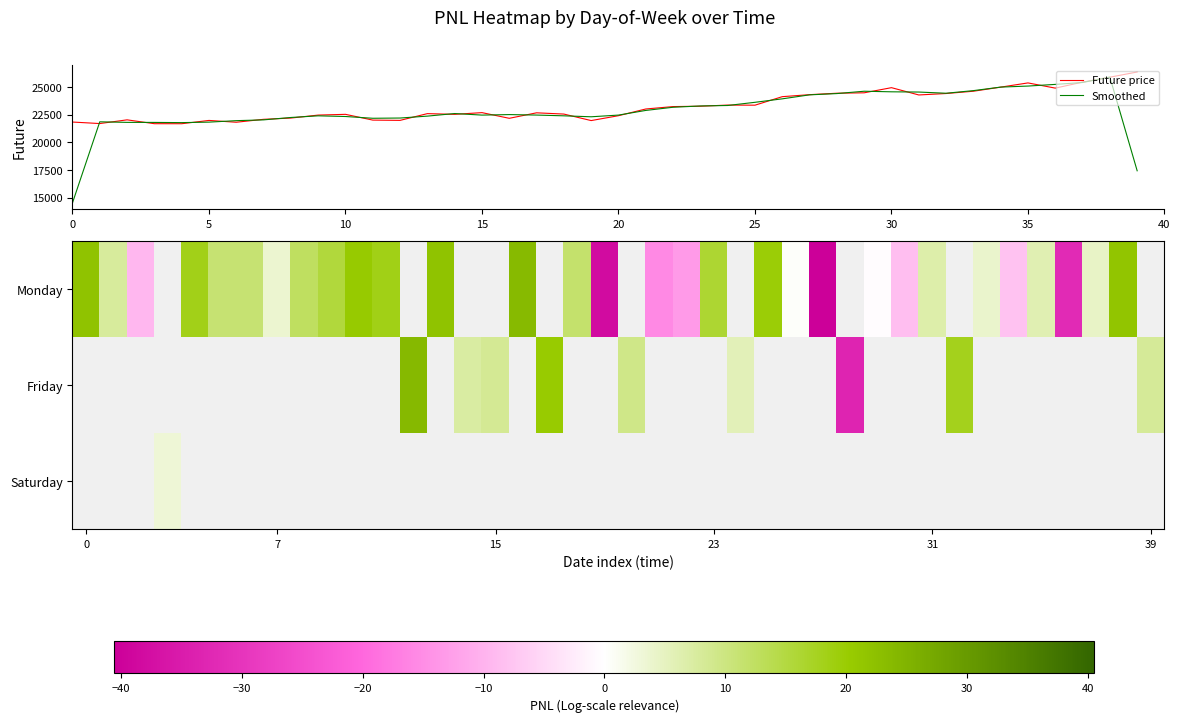

The value of Smoothed at 35 is 25109.5. True or false?

True